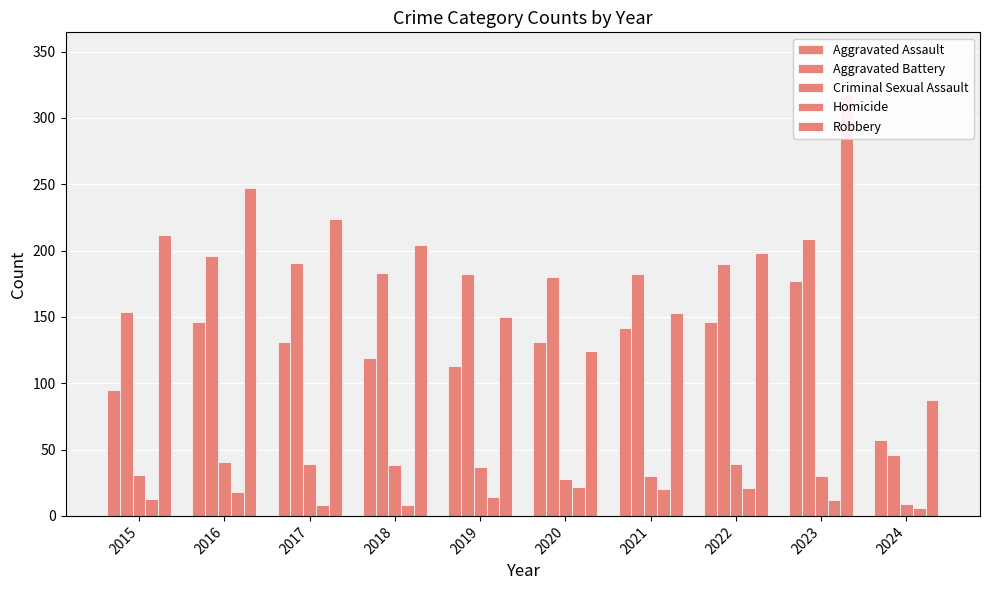

Reading left to right, extract all data points from this chart.

Aggravated Assault: 95	146	131	119	113	131	142	146	177	57
Aggravated Battery: 154	196	191	183	182	180	182	190	209	46
Criminal Sexual Assault: 31	41	39	38	37	28	30	39	30	9
Homicide: 13	18	8	8	14	22	20	21	12	6
Robbery: 212	247	224	204	150	124	153	198	317	87